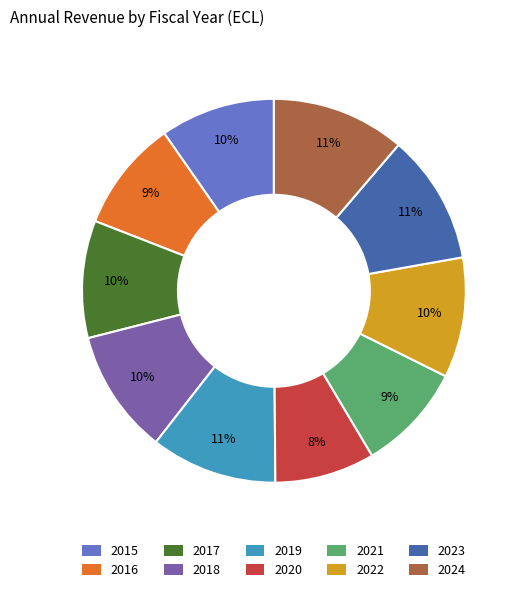

To the nearest percent, what is the average slice percentage?

10%